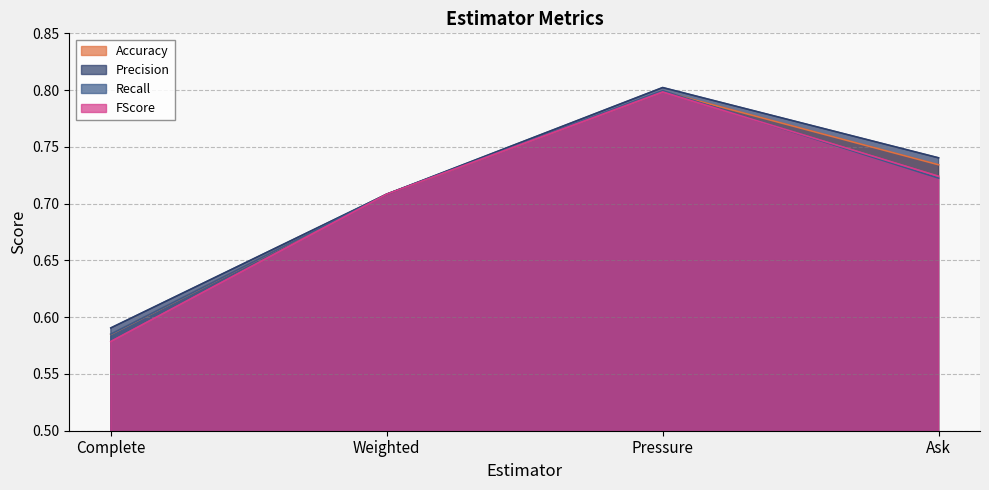

Count the FScore values in the range 0 to 1.

4